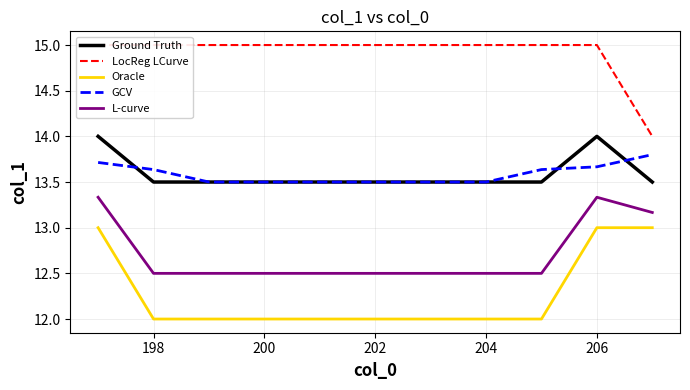

True or false: Ground Truth and L-curve cross at least once.

False